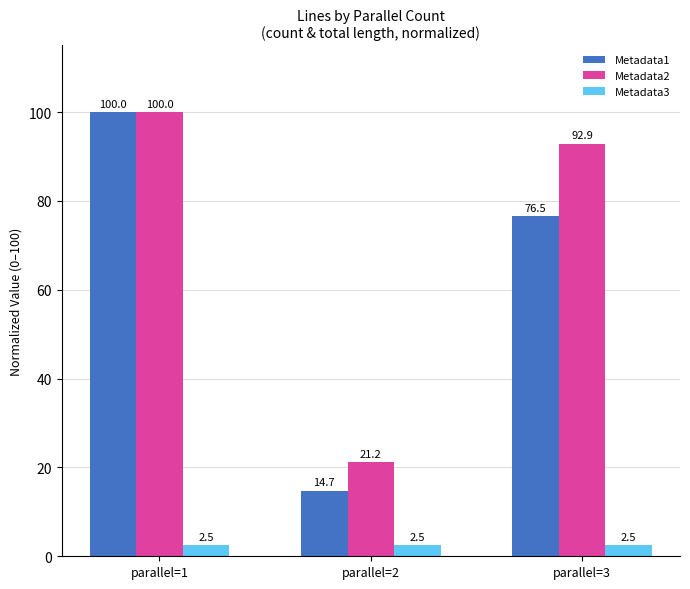

Count the number of categories in the chart.

3